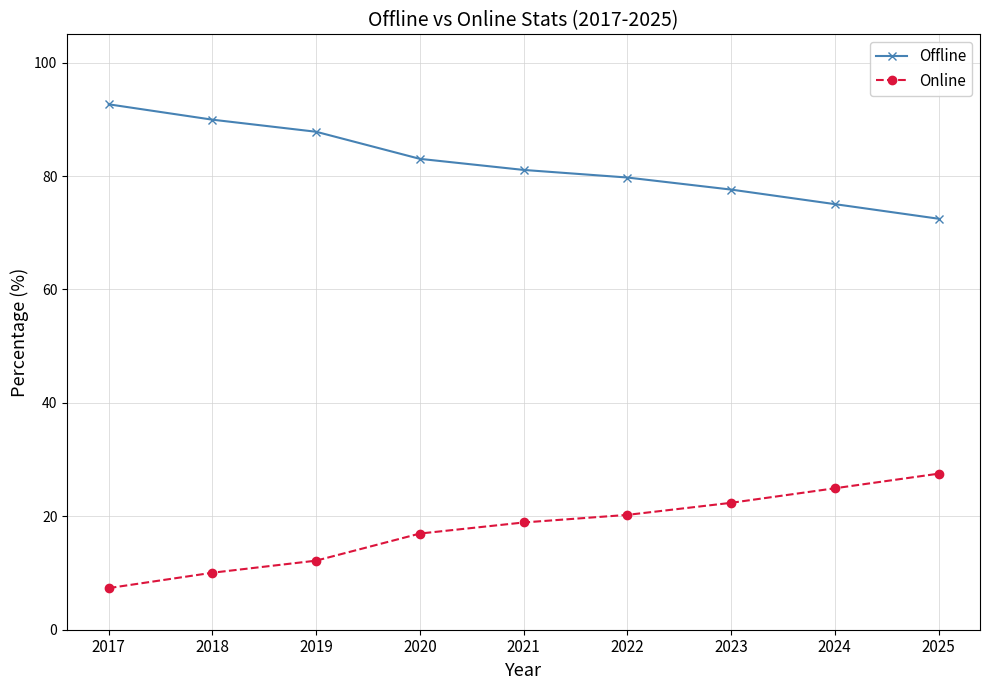

Is the value of Online at 2020 greater than the value of Offline at 2020?

No